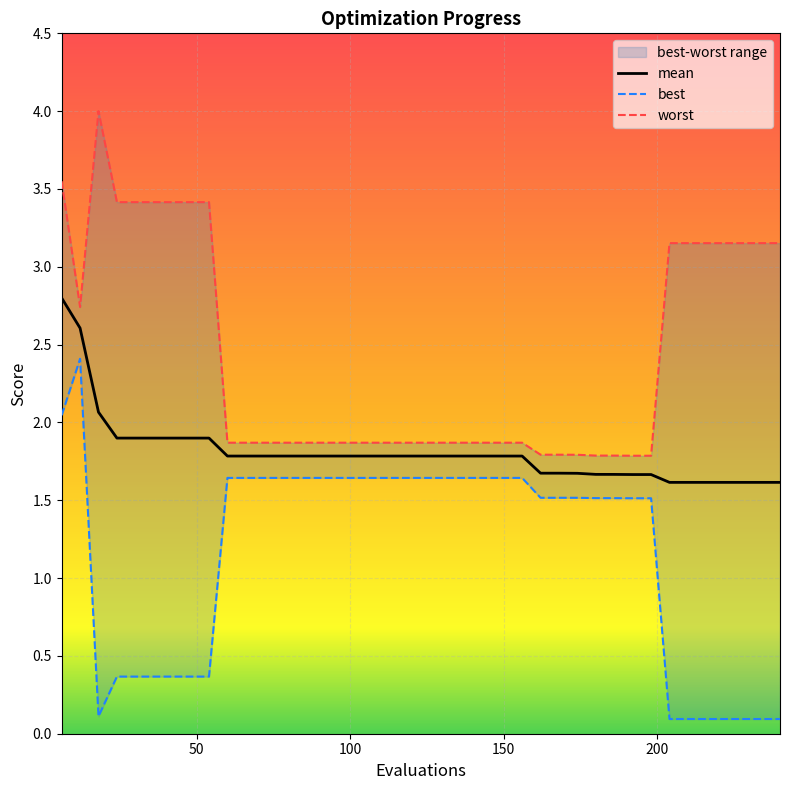

True or false: mean and worst intersect in this chart.

False